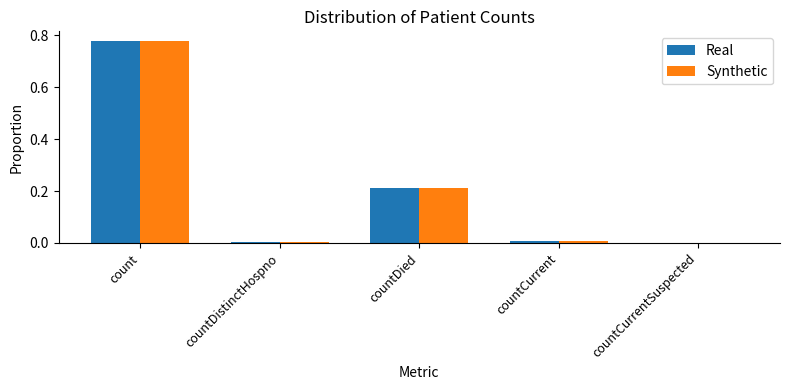

At which category is the sum across all series the highest?

count